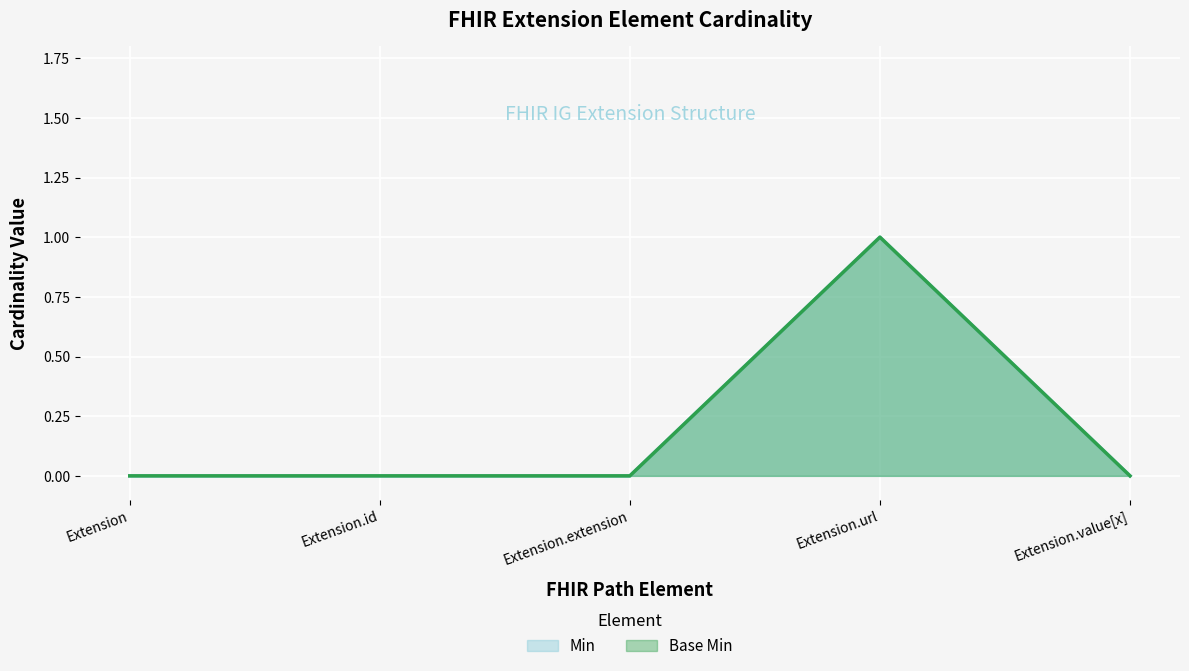

The Base Min (line) series shows 0 at Extension.value[x]. True or false?

True